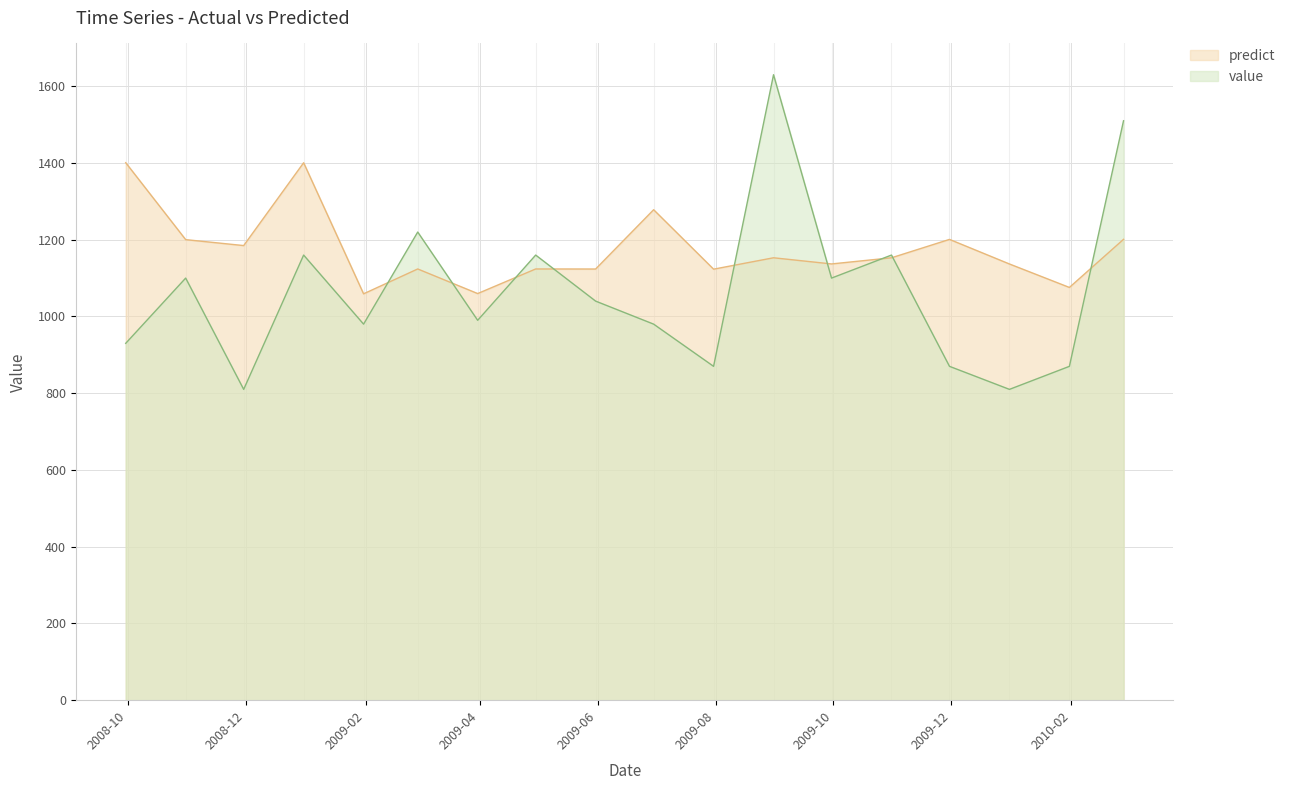

After their last crossing, which series has the higher values: value or predict?

value